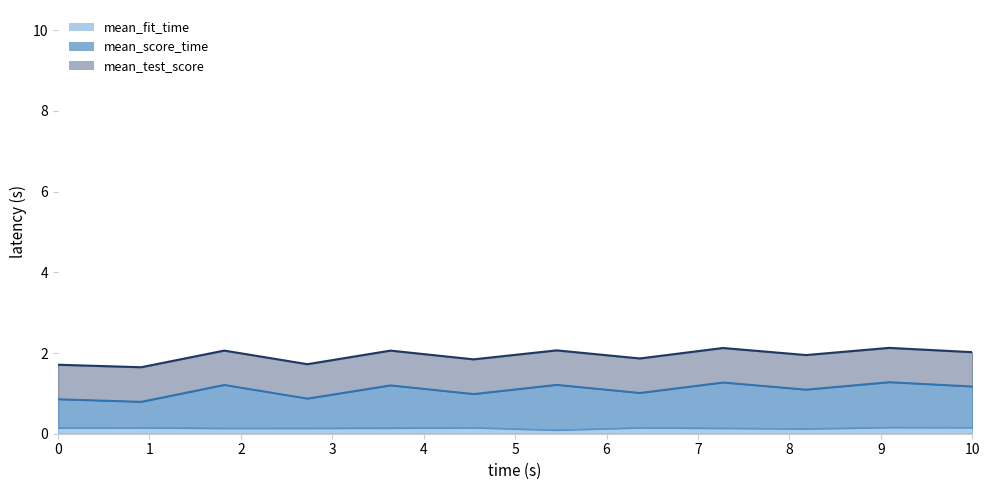

At which category does the chart reach its minimum across all series?

6